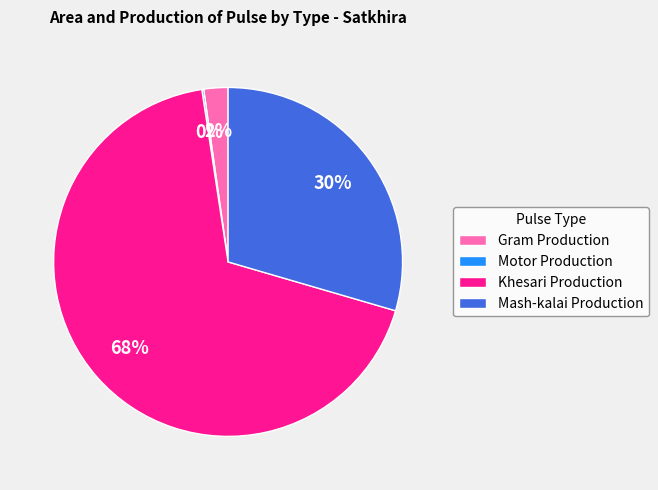

To the nearest percent, what portion does Mash-kalai Production represent?

30%